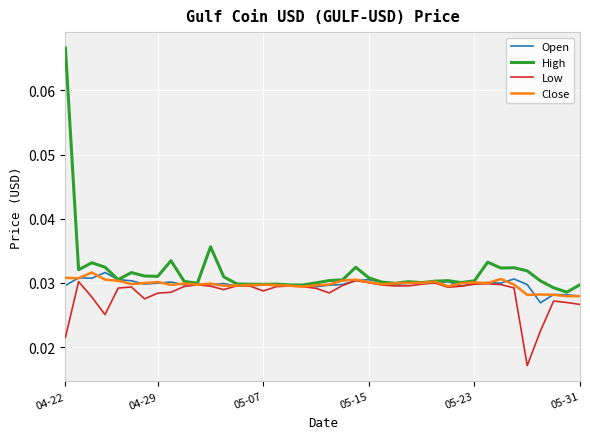

Which series has the widest spread of values?

High